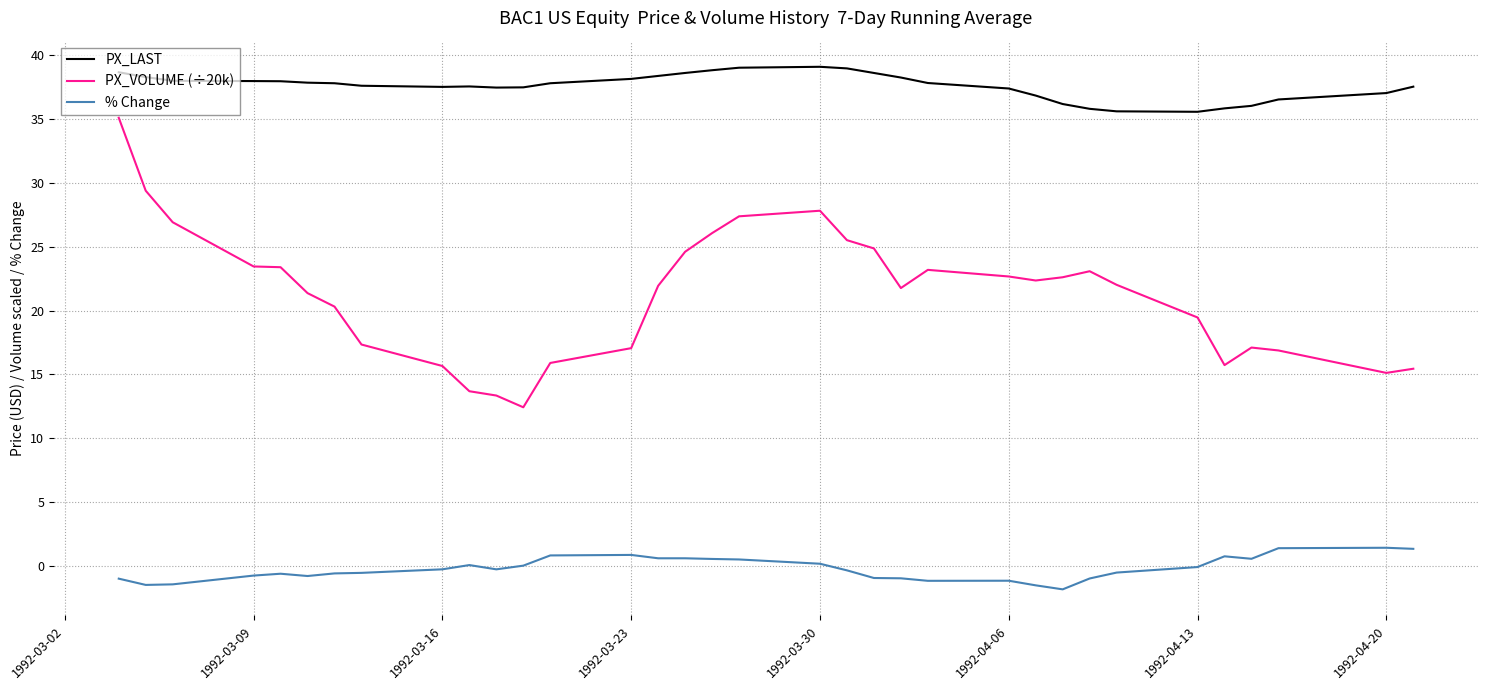

What is the minimum value shown in the chart?

-1.8